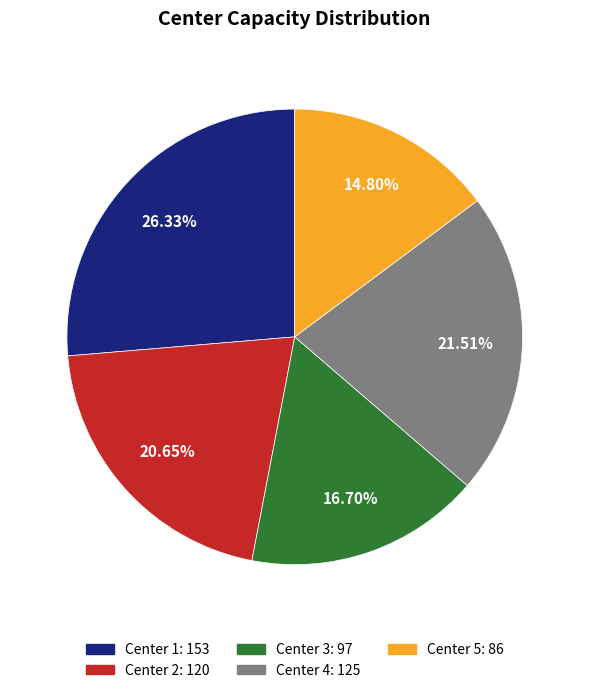

Do Center 1 and Center 2 together represent more than half of the pie?

No